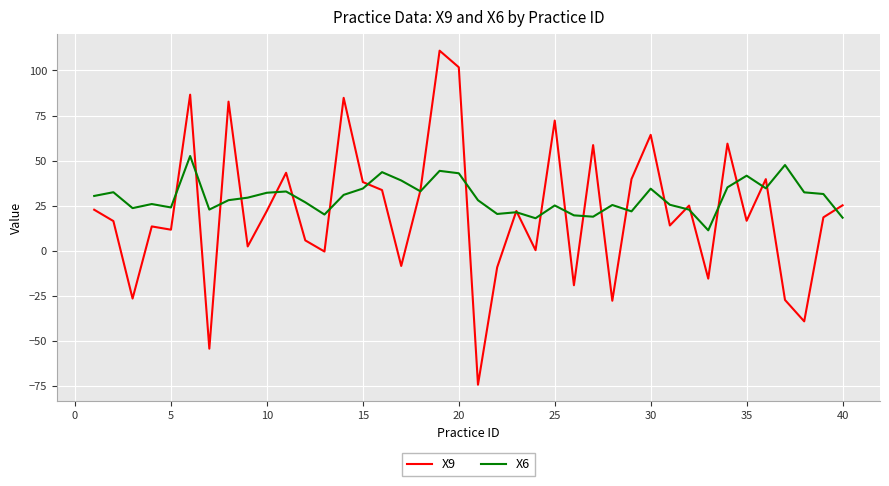

What is the average value of the X9 series?

21.6